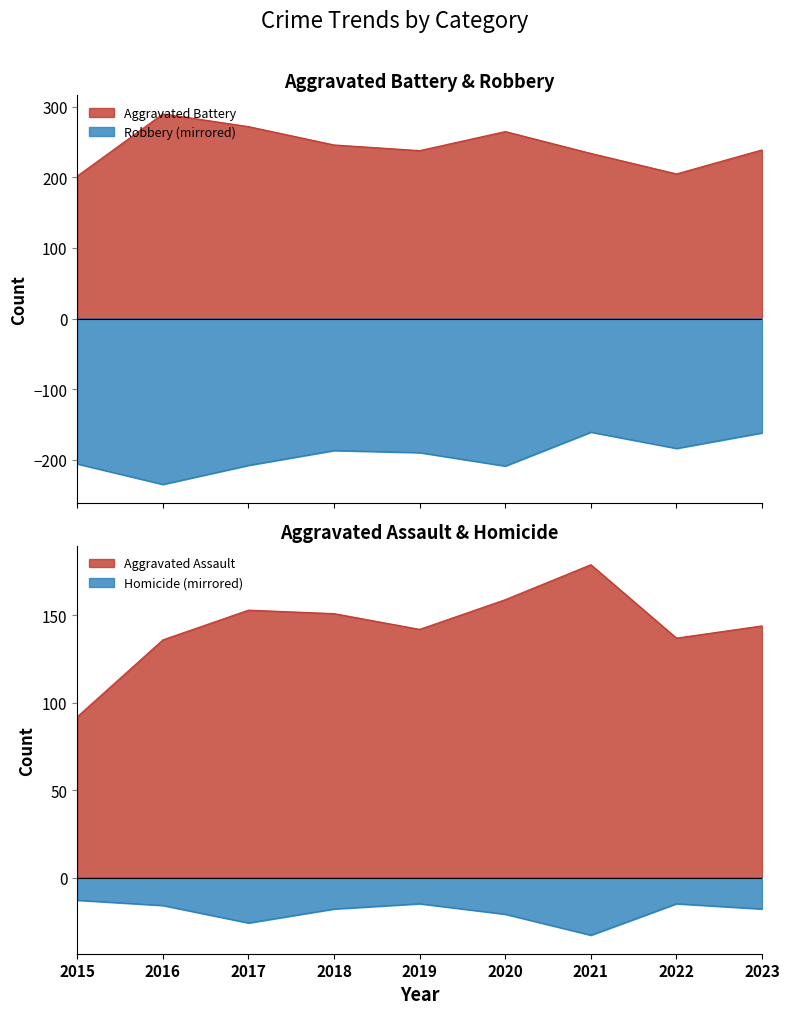

At which label is Aggravated Assault closest to 135?

2016